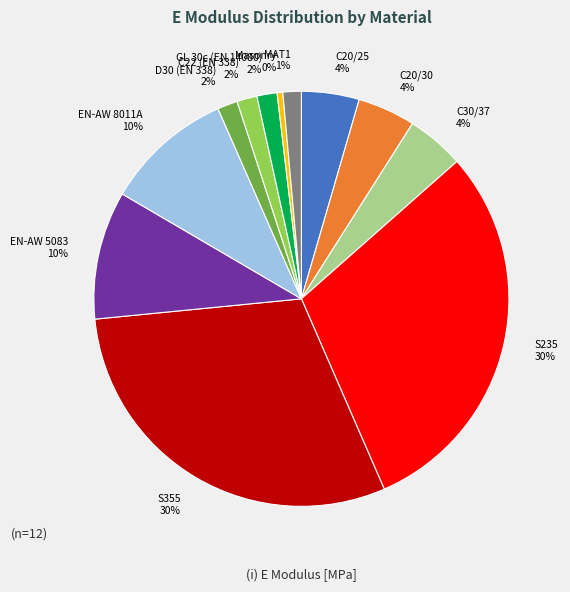

Is EN-AW 8011A the majority of the pie?

No